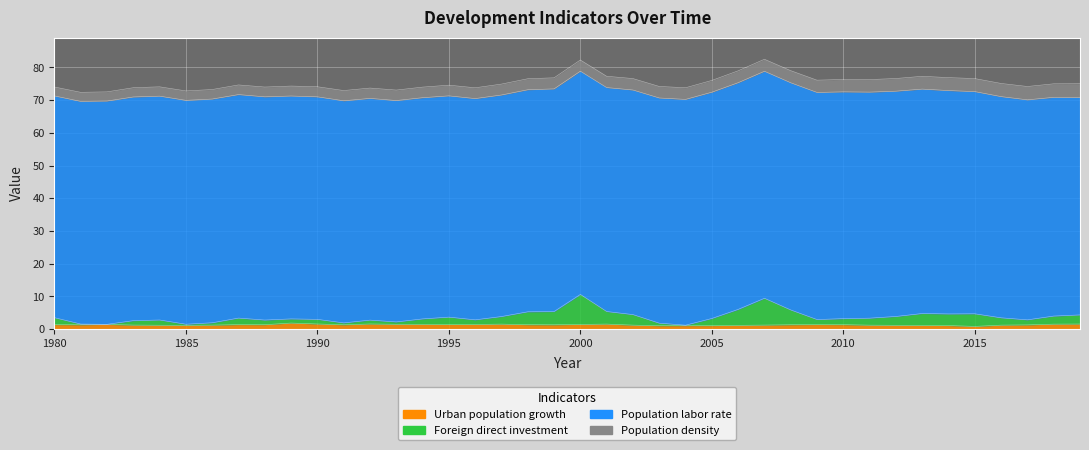

True or false: Urban_population_growth and Foreign_direct_investment intersect in this chart.

False